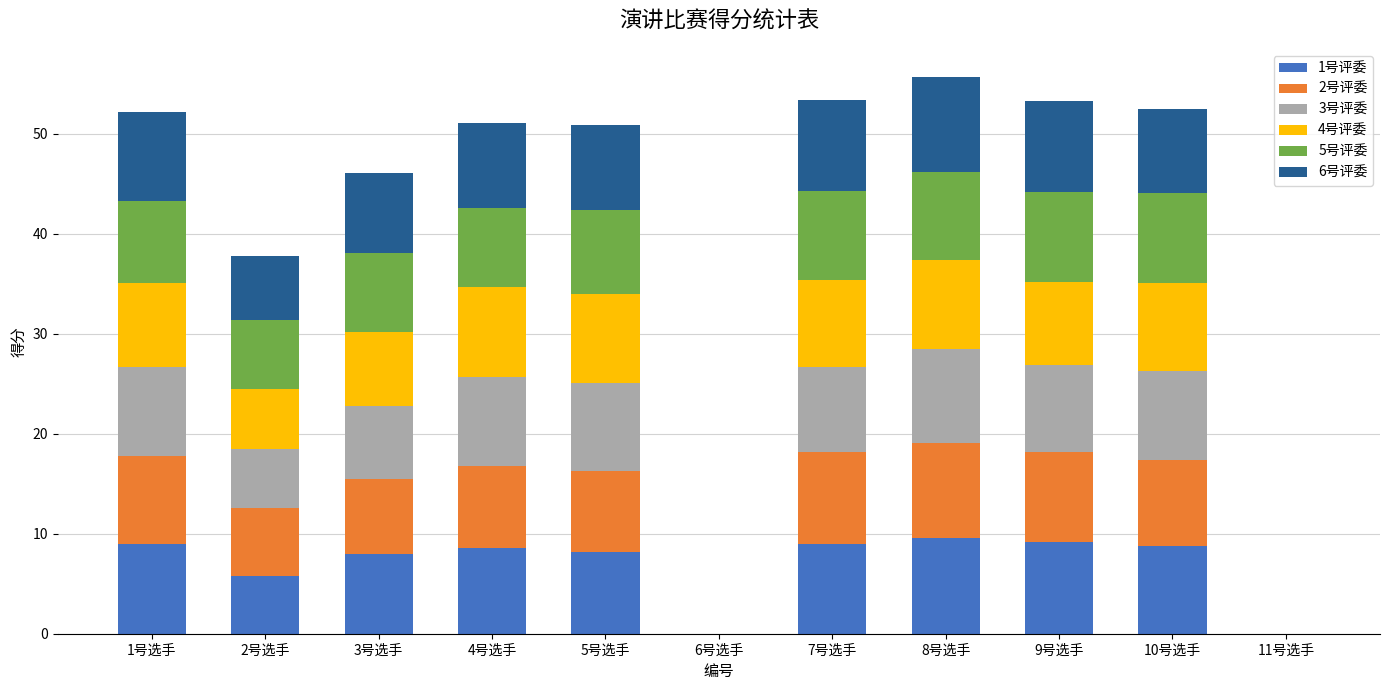

The 1号评委 series shows 8.2 at 5号选手. True or false?

True